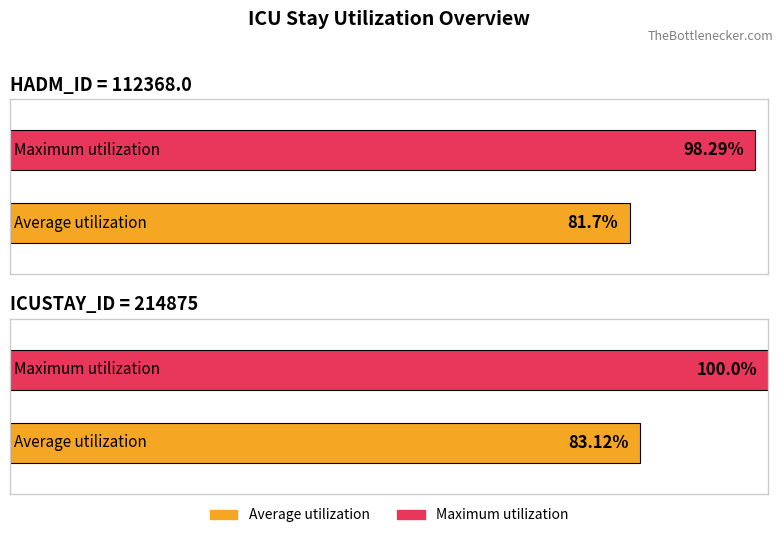

What is the value of the HADM_ID bar at the 1st from the left?

112368